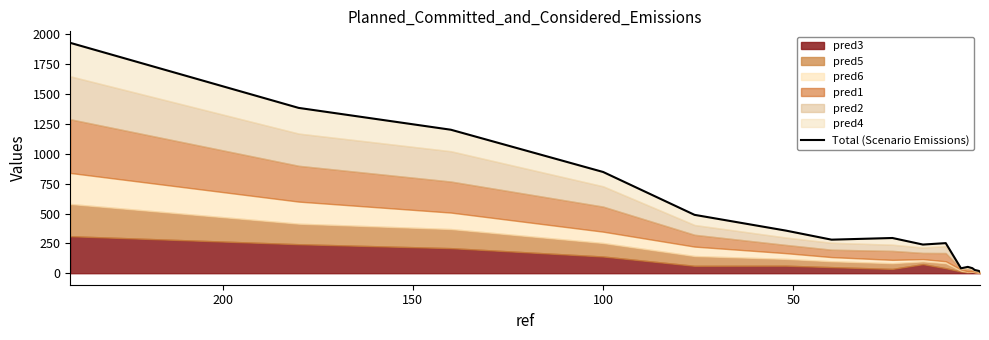

Reading left to right, list all the values displayed in this chart.

1930.0	1385.0	1202.0	848.0	489.0	357.0	281.0	295.0	240.0	252.0	41.0	53.0	42.0	27.3	19.2	11.9